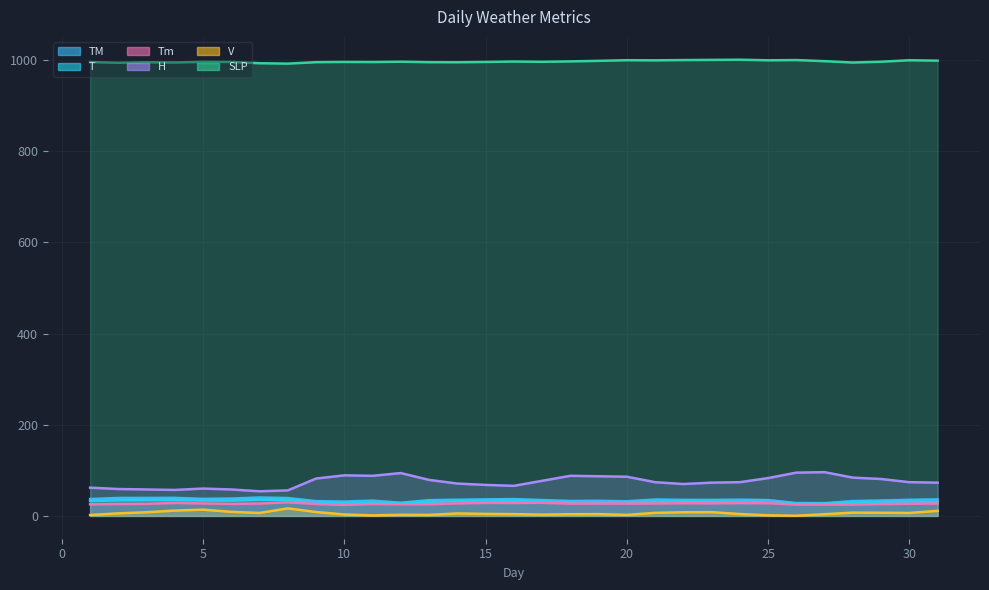

What is the difference between the highest and lowest values at 30?

993.4